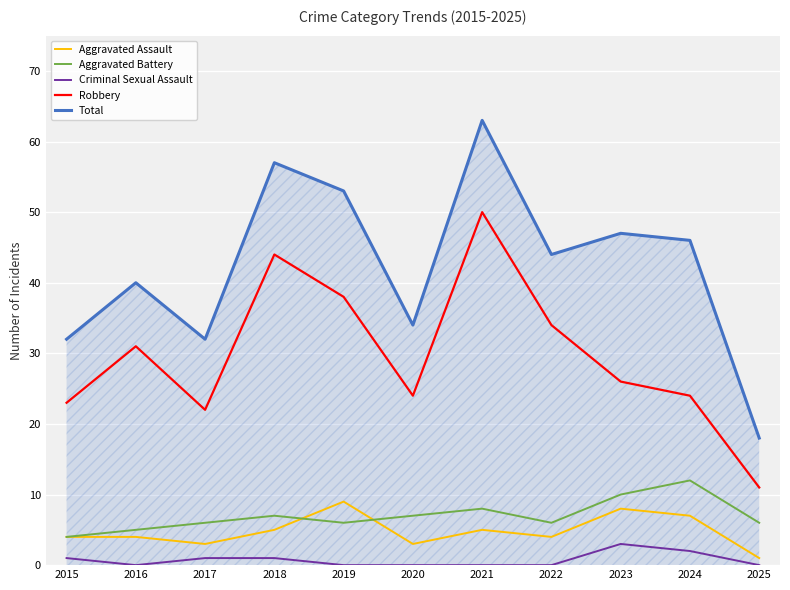

True or false: Robbery and Aggravated Assault cross at least once.

False